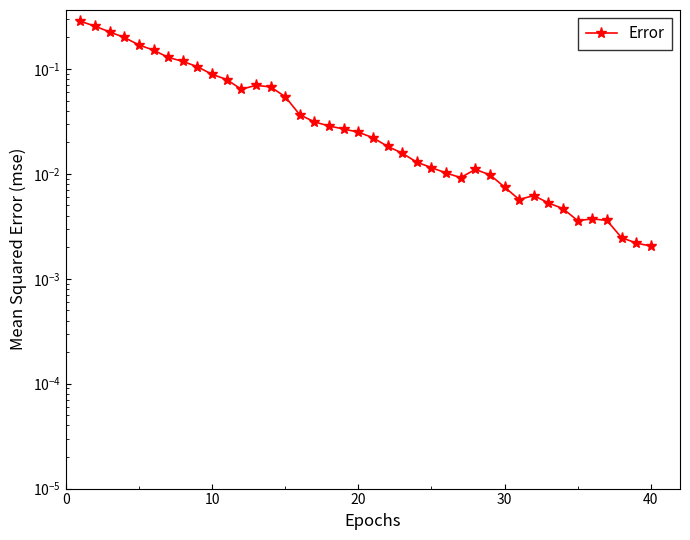

How many points are higher than both their immediate neighbors (excluding endpoints)?

4